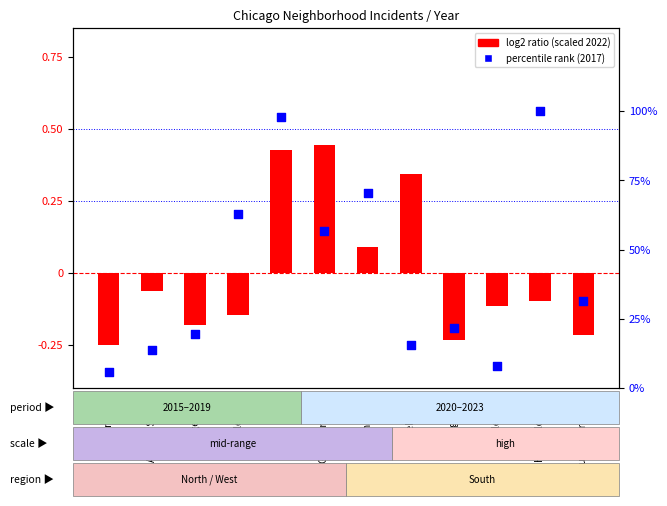

Which series contains the lowest Y value?

log2 ratio (scaled 2022)